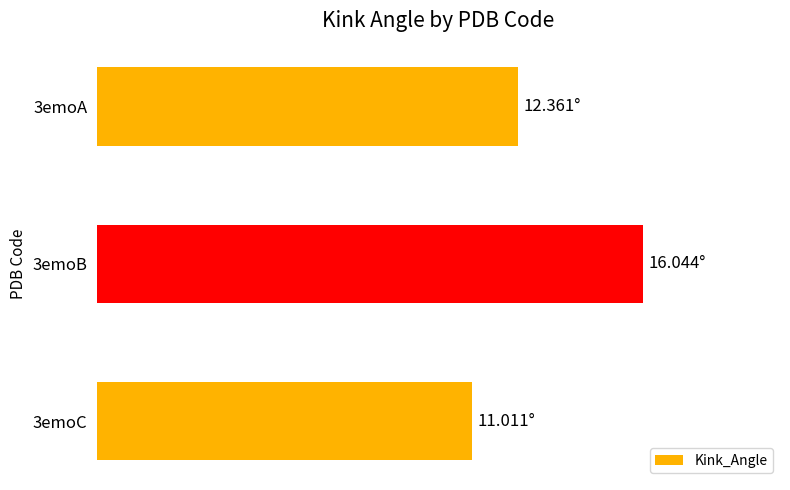

Does the chart contain stacked bars?

No